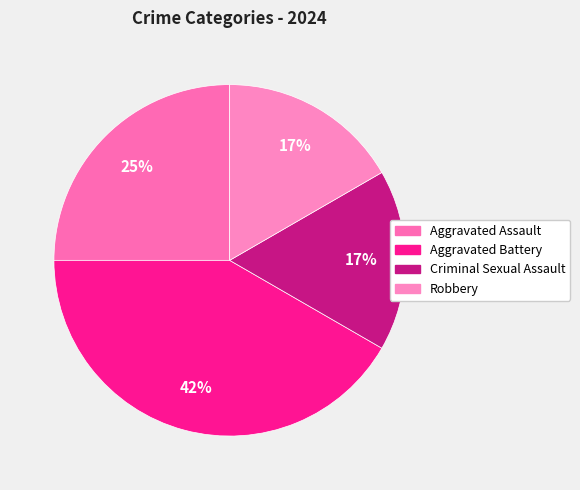

What percentage is the Criminal Sexual Assault slice, to the nearest percent?

17%